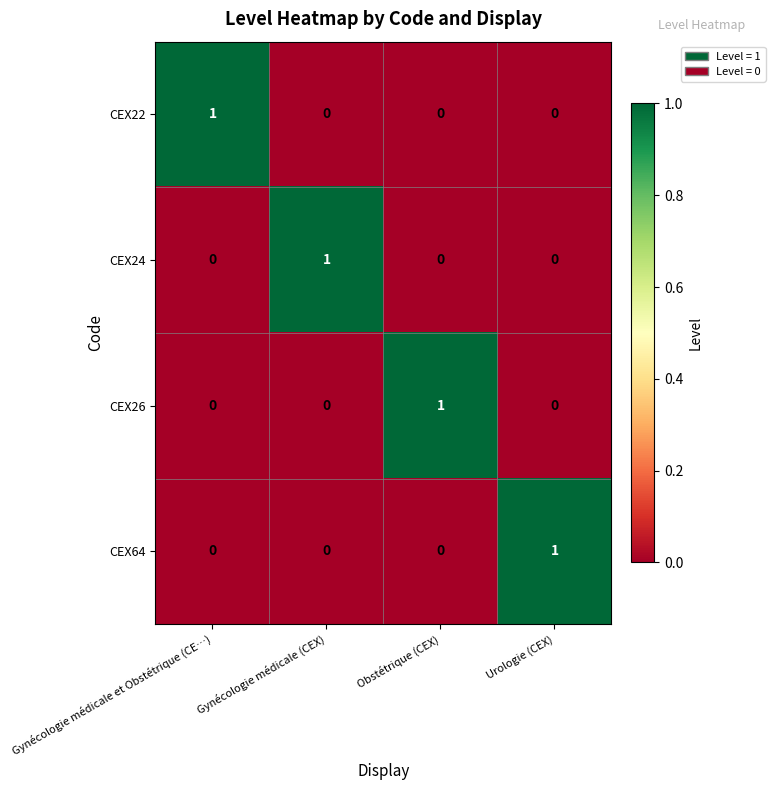

Count the CEX24 values in the range 0 to 1.

4